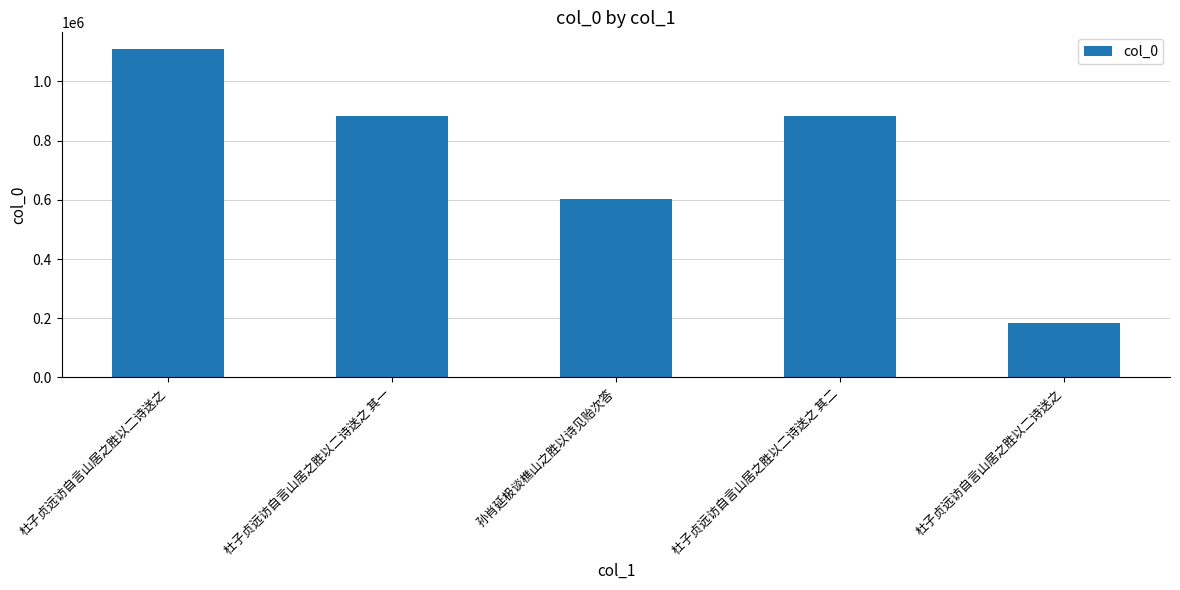

The value at 孙肖延极谈樵山之胜以诗见贻次答 is 603198. True or false?

True